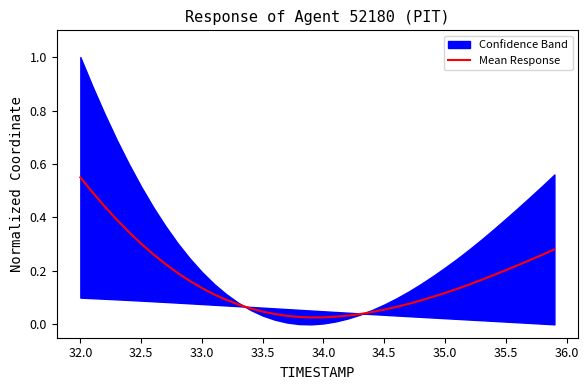

Is it true that Mean Response equals 0.2 at 35.0?

False